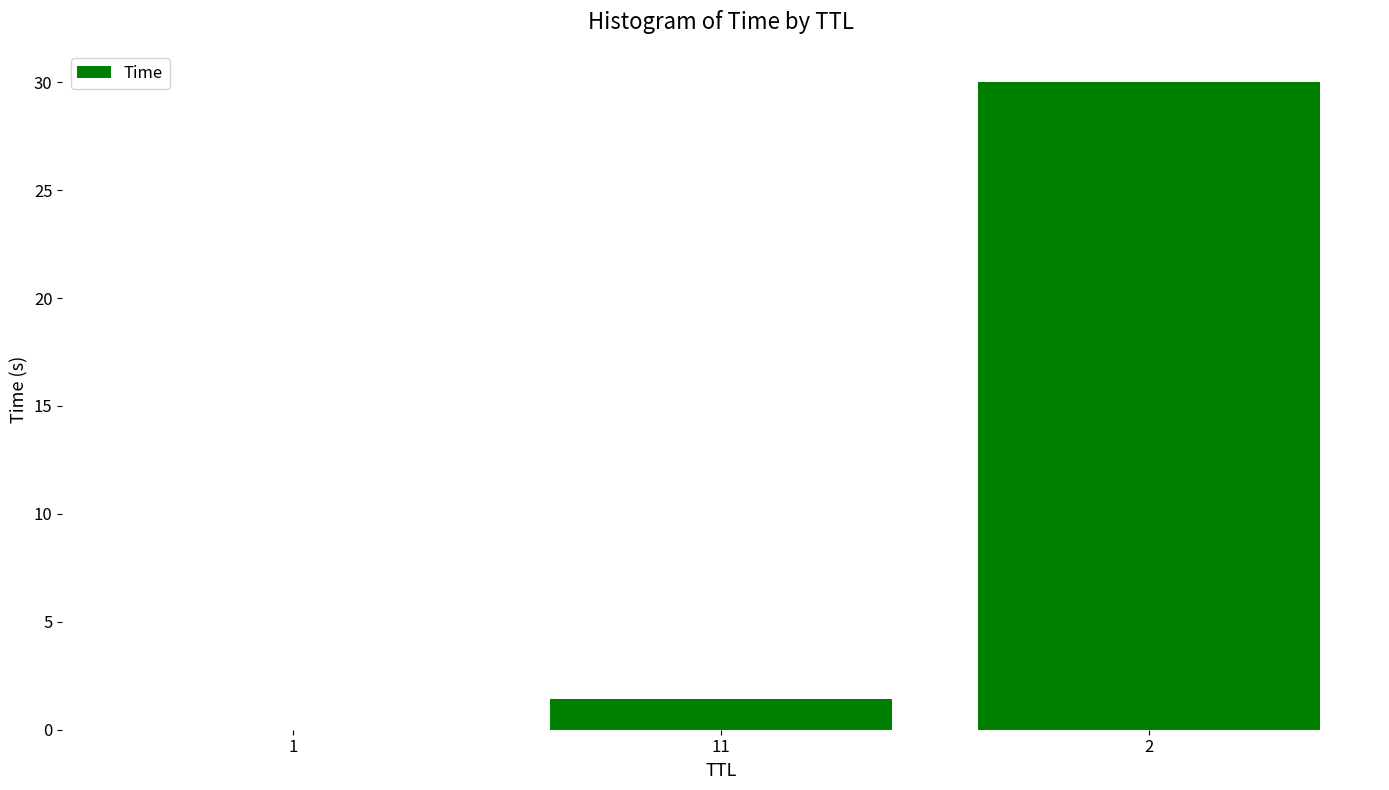

What is the sum of all values?

31.4